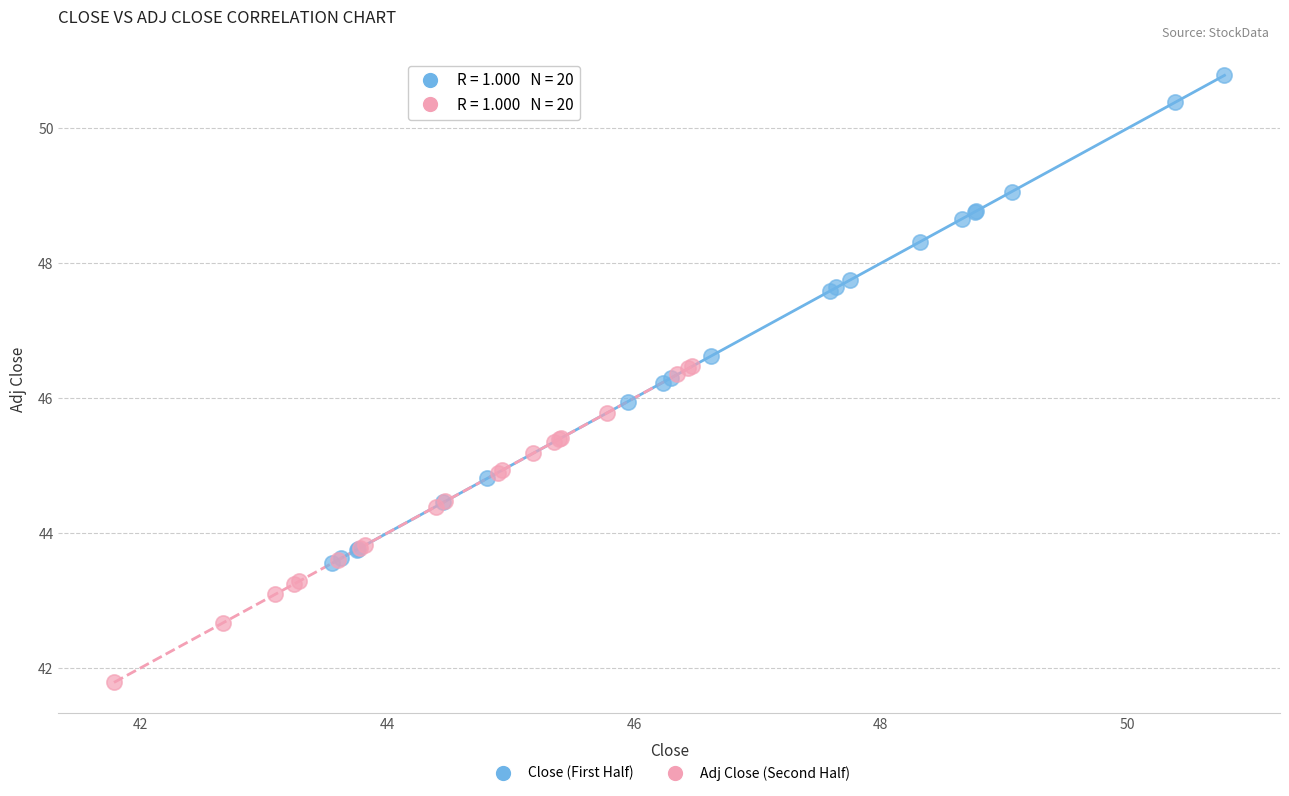

Which series contains the lowest Y value?

Adj Close (Second Half)